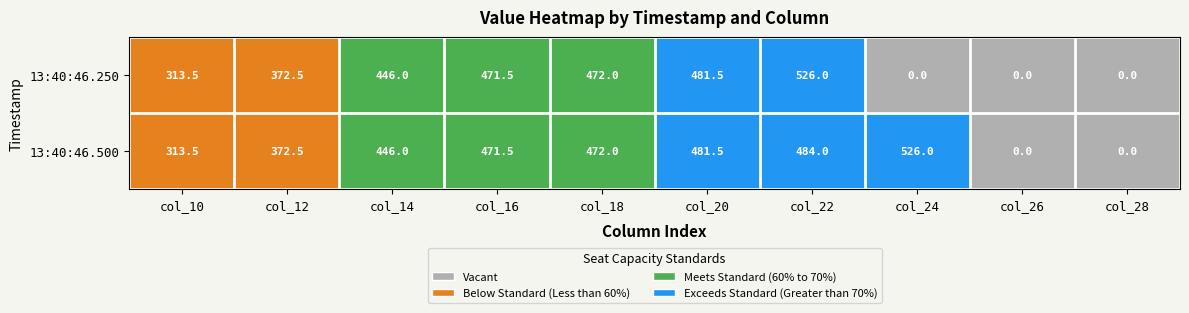

How many series are shown in this chart?

2